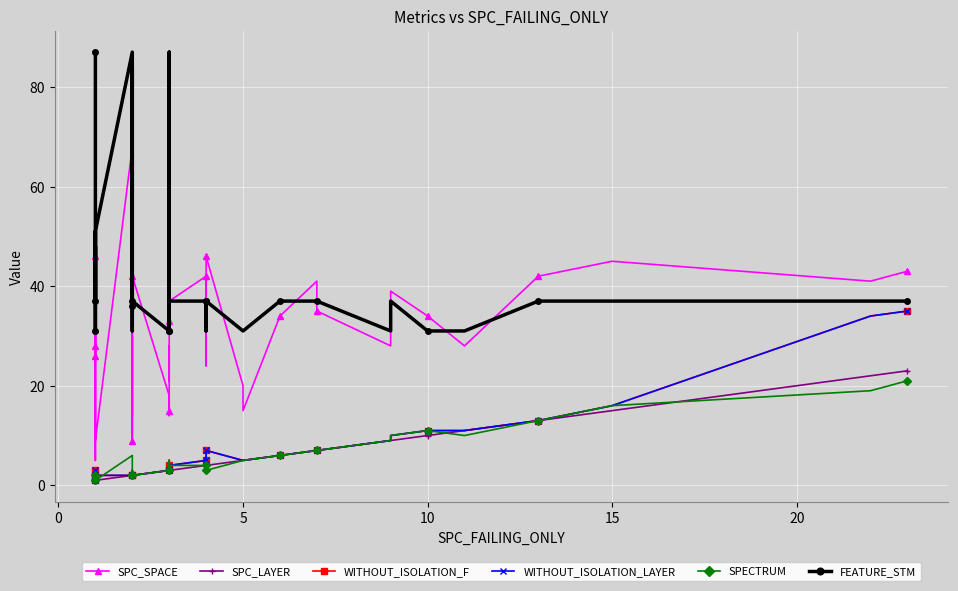

What is the lowest value of the SPC_LAYER series?

1